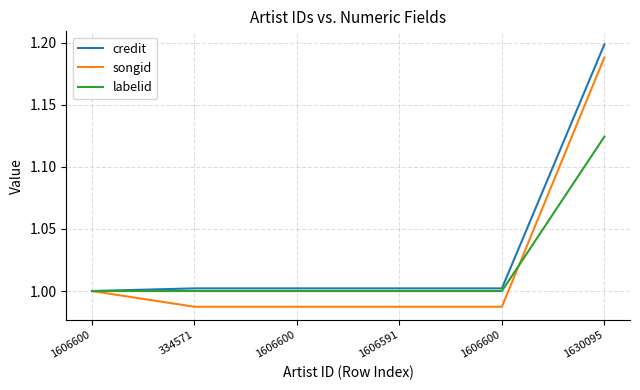

How many lines are shown in the chart?

3